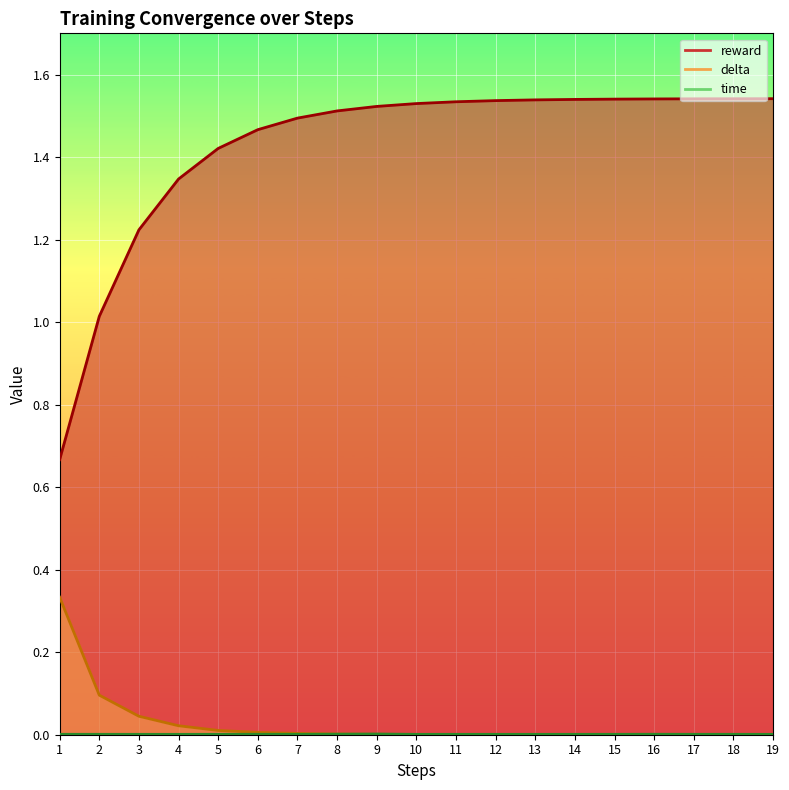

Which series has the largest range (max minus min)?

reward